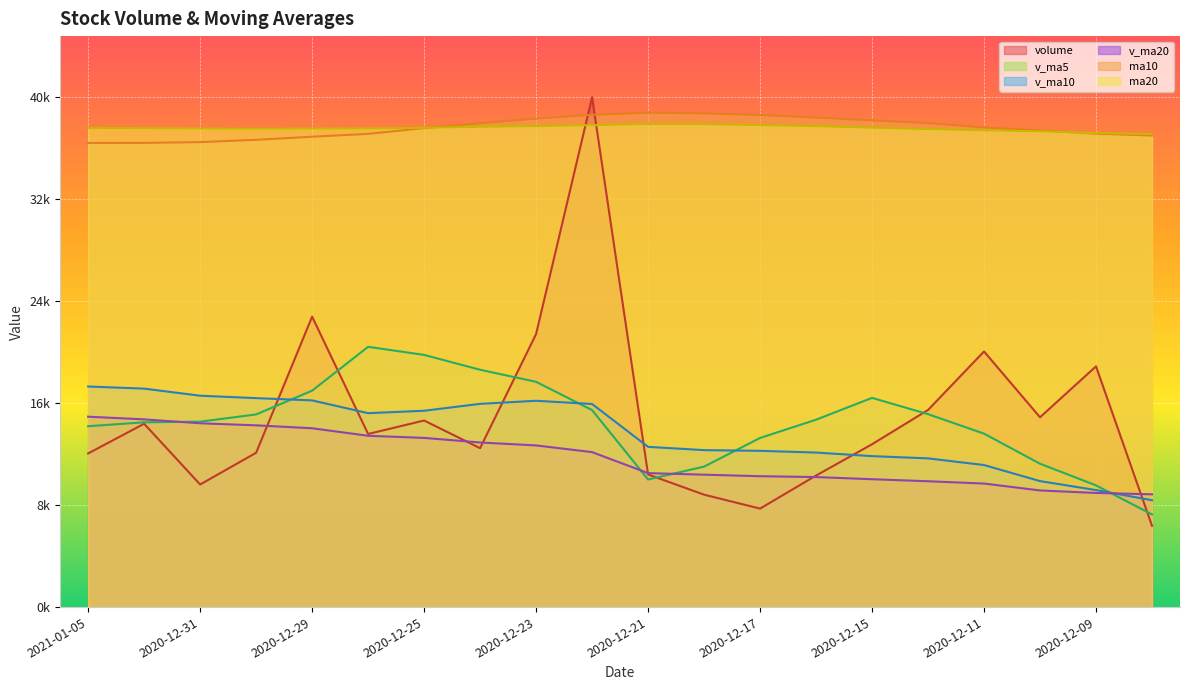

Is the value of ma10 at 2020-12-21 greater than the value of v_ma5 at 2021-01-05?

Yes